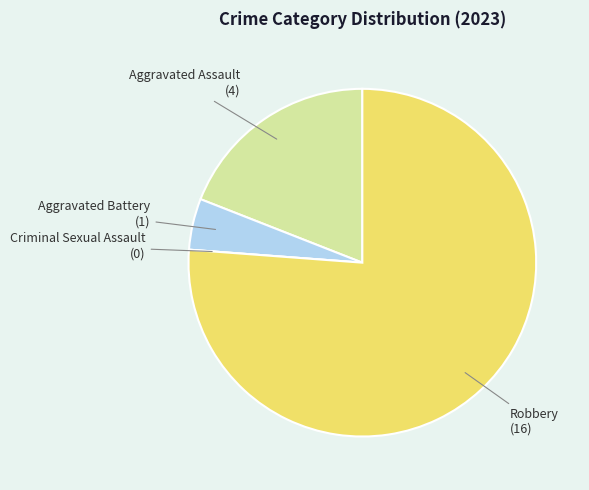

Does any single category account for the majority?

Yes